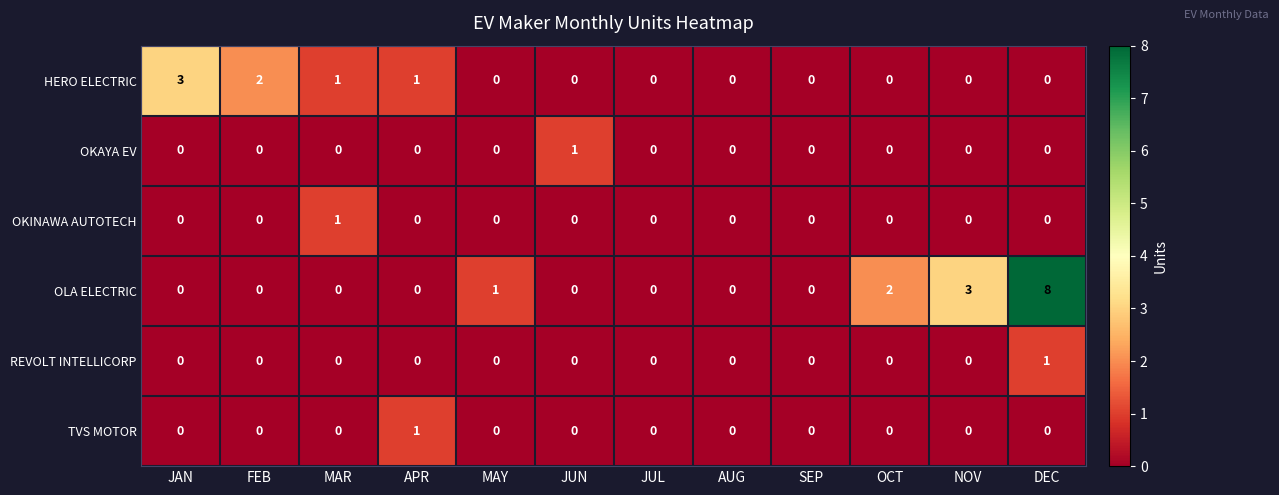

The value of OKAYA EV at JUN is 0. True or false?

False